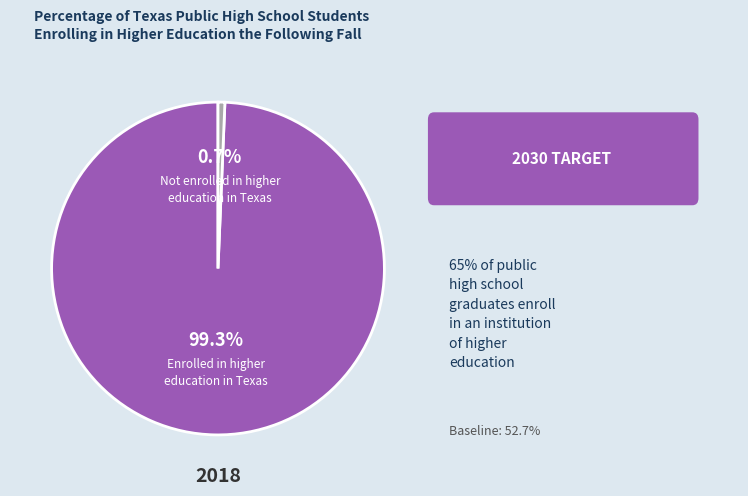

Count the number of slices in the pie.

2